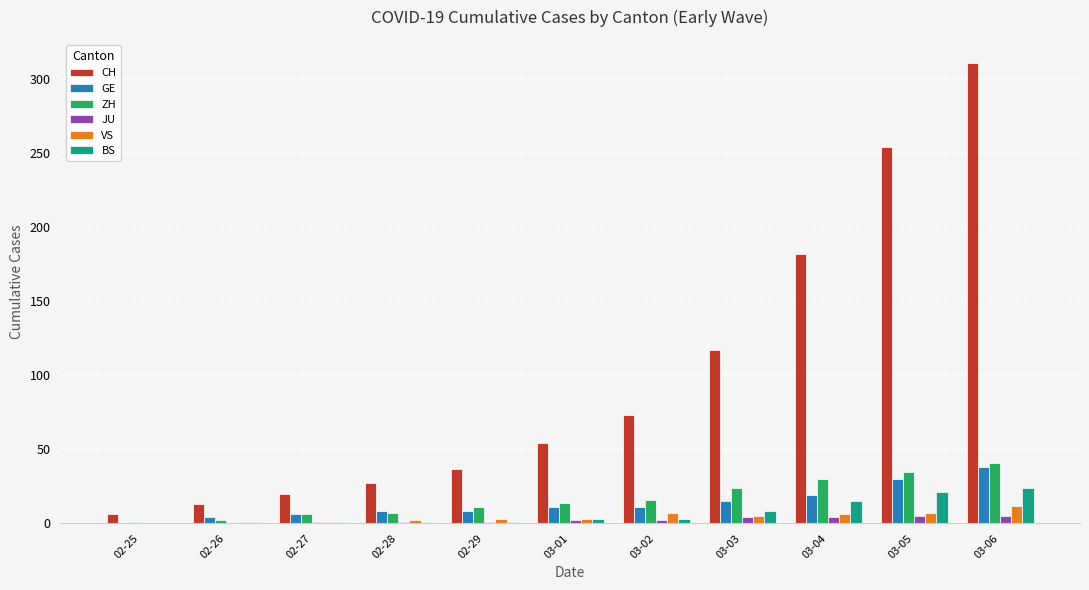

Which category has the highest value across all series?

03-06